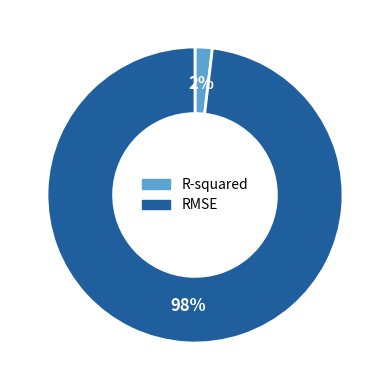

To the nearest percent, what percentage of the pie is RMSE?

98%